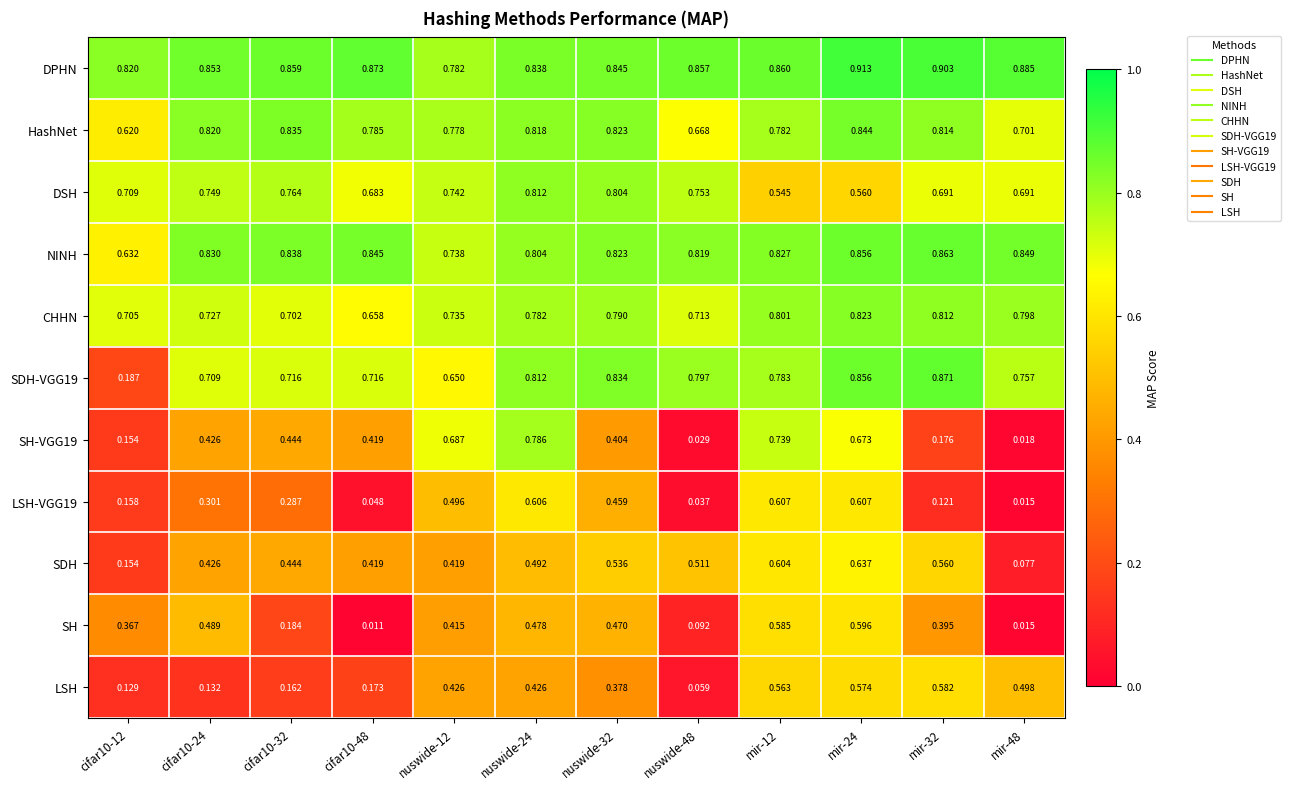

What is the total value across all series at mir-12?

7.7